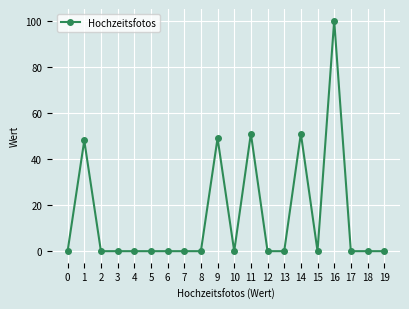

Where is the first local maximum?

1